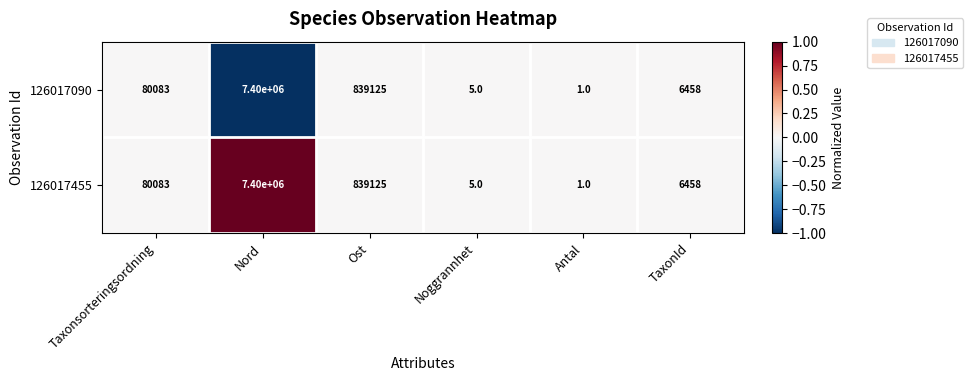

Rank the categories by 126017455 value from lowest to highest.

Antal, Noggrannhet, TaxonId, Taxonsorteringsordning, Ost, Nord